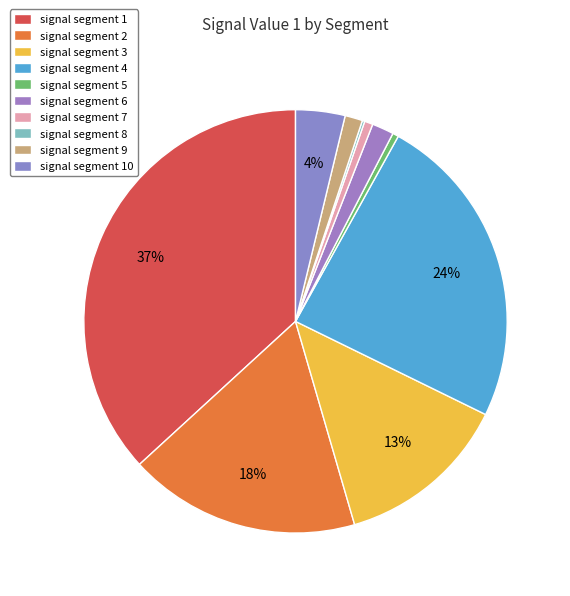

To the nearest percent, what is the average slice percentage?

10%